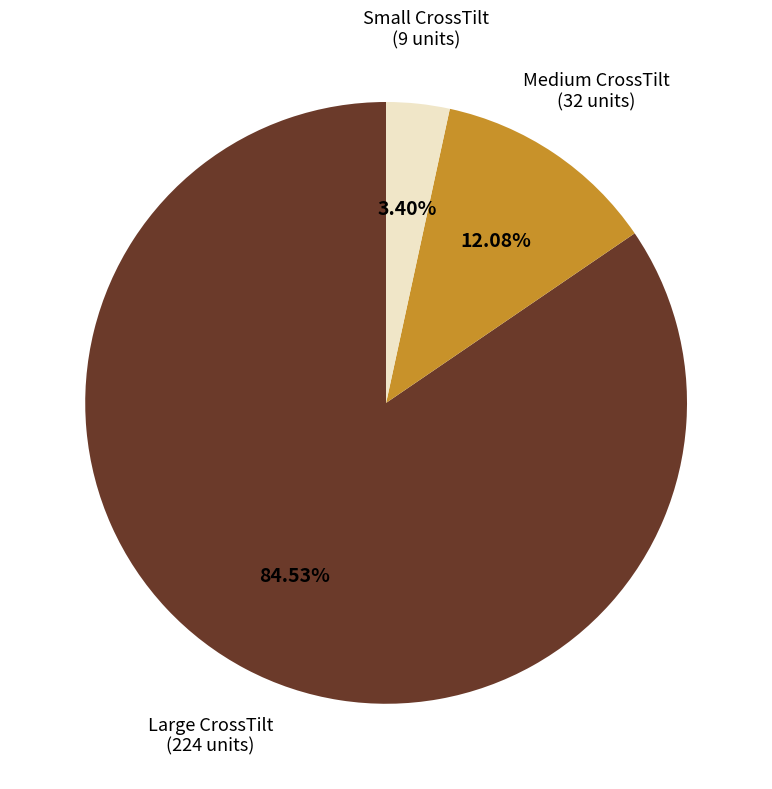

How many slices are in this pie chart?

3